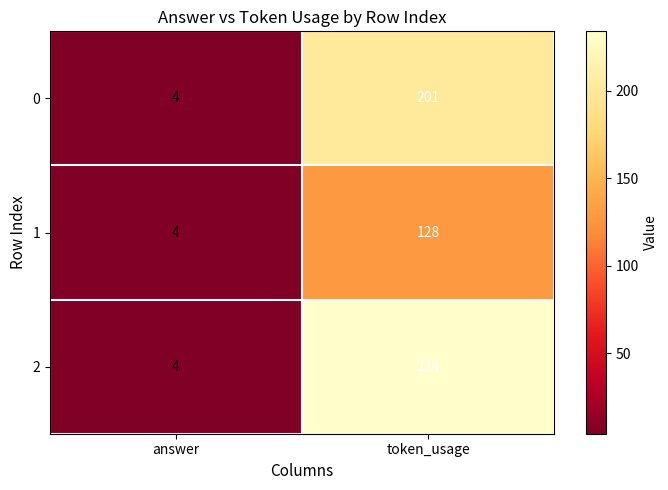

How many distinct data groups are displayed?

3